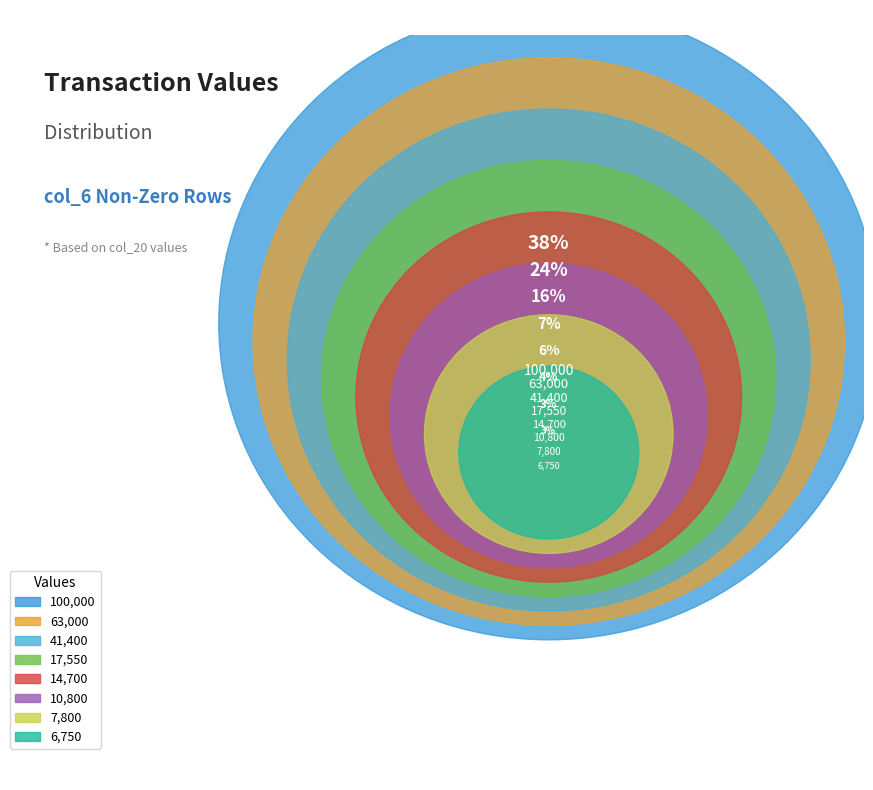

Is 7800 the majority of the pie?

No